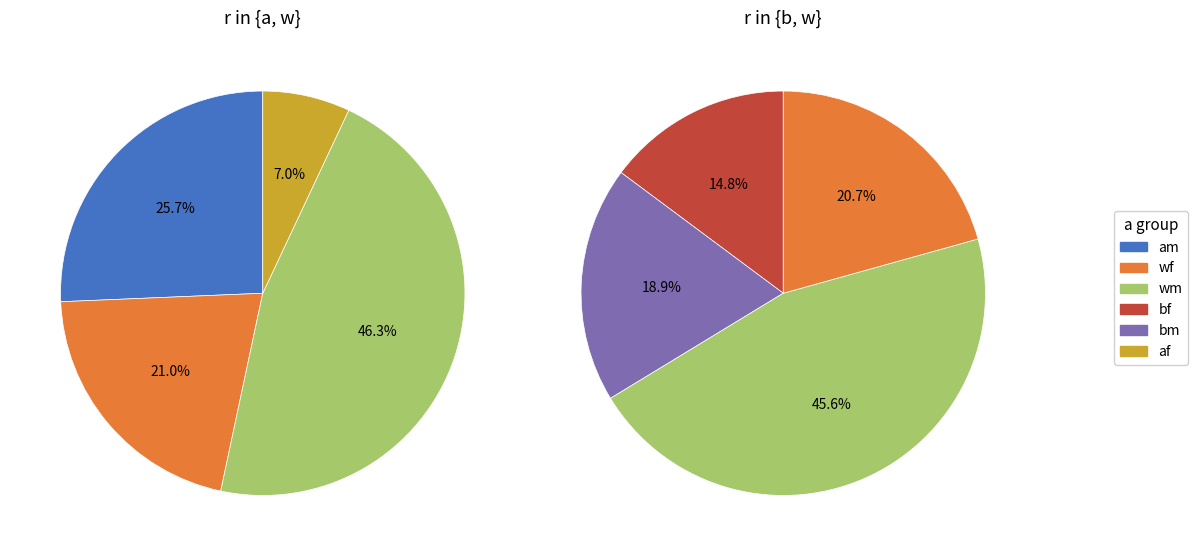

Does bm account for over 50% of the chart?

No